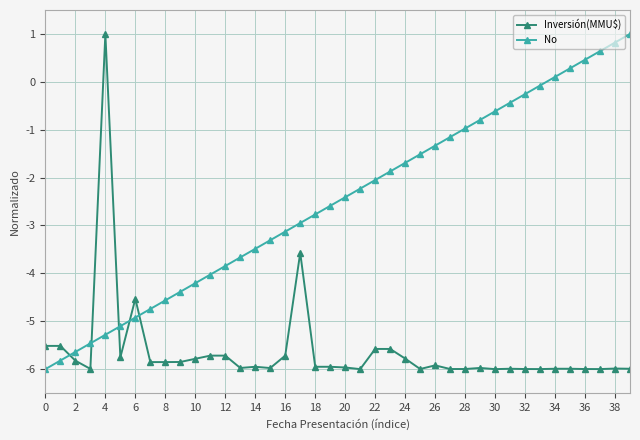

What is the value of the No point at the 23rd from the left?

-2.1